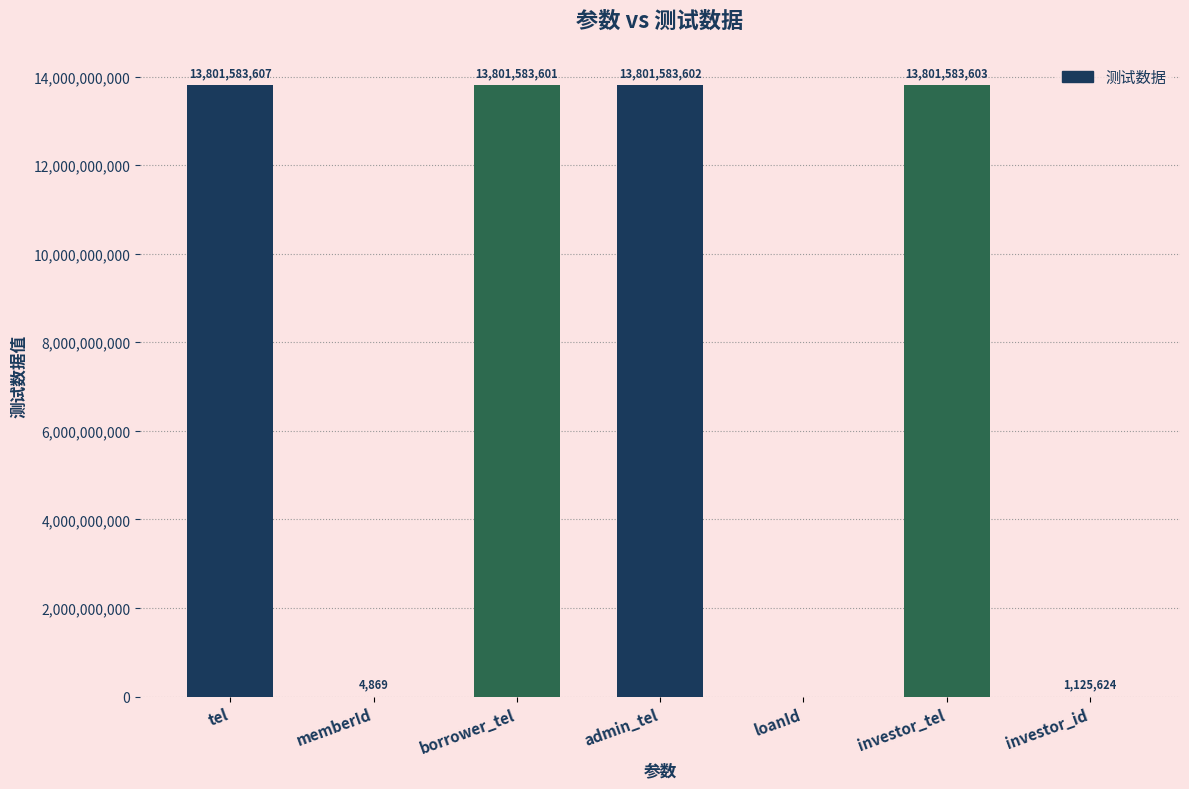

Reading left to right, extract all data points from this chart.

13801583607	4869	13801583601	13801583602	0	13801583603	1125624